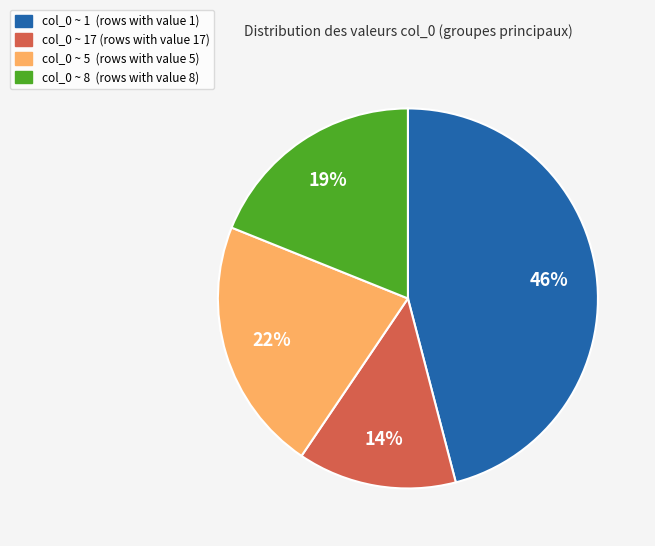

Is there any slice that represents more than half of the pie?

No